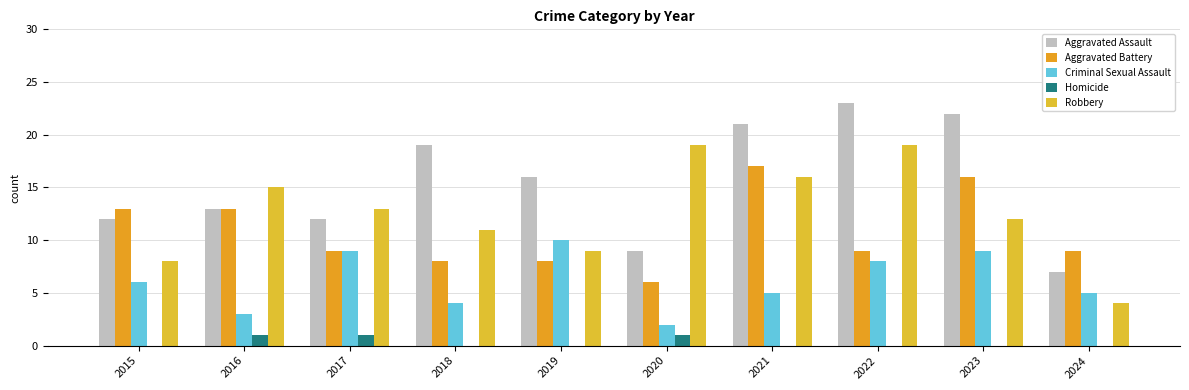

Where does the Aggravated Assault series first go above 16?

2018